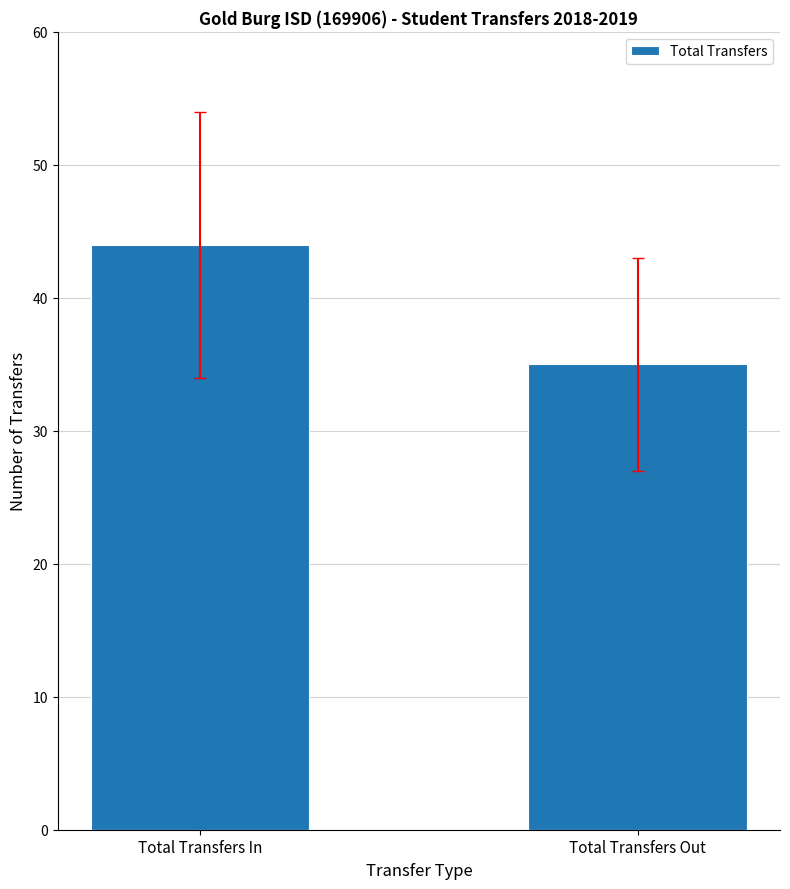

What is the change in value from Total Transfers In to Total Transfers Out?

-9